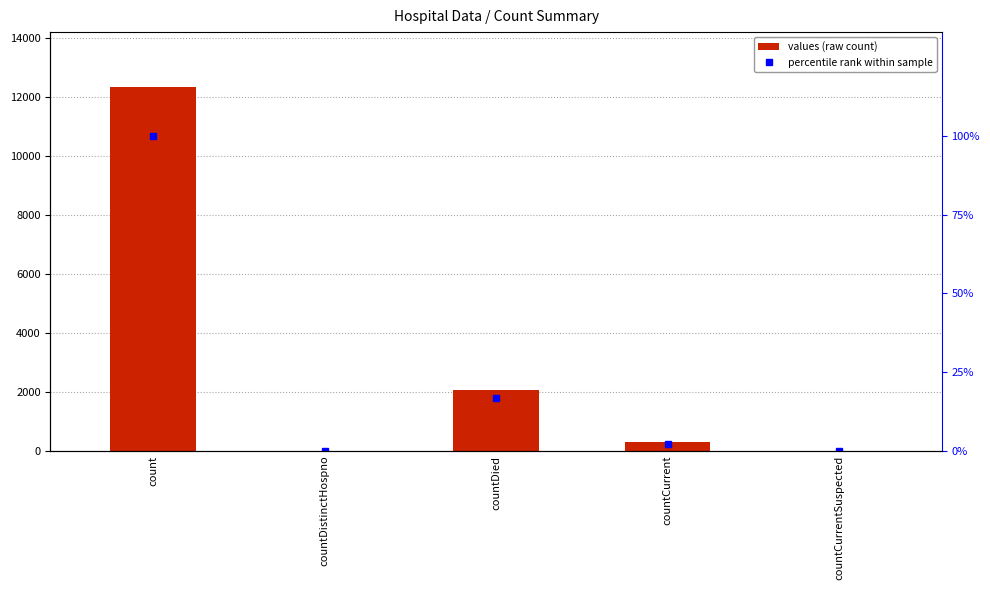

Reading left to right, what are all the values shown in this chart?

values: 12338.0	0.0	2058.0	289.0	0.0
percentile rank within sample: 100.0	0.0	16.7	2.3	0.0